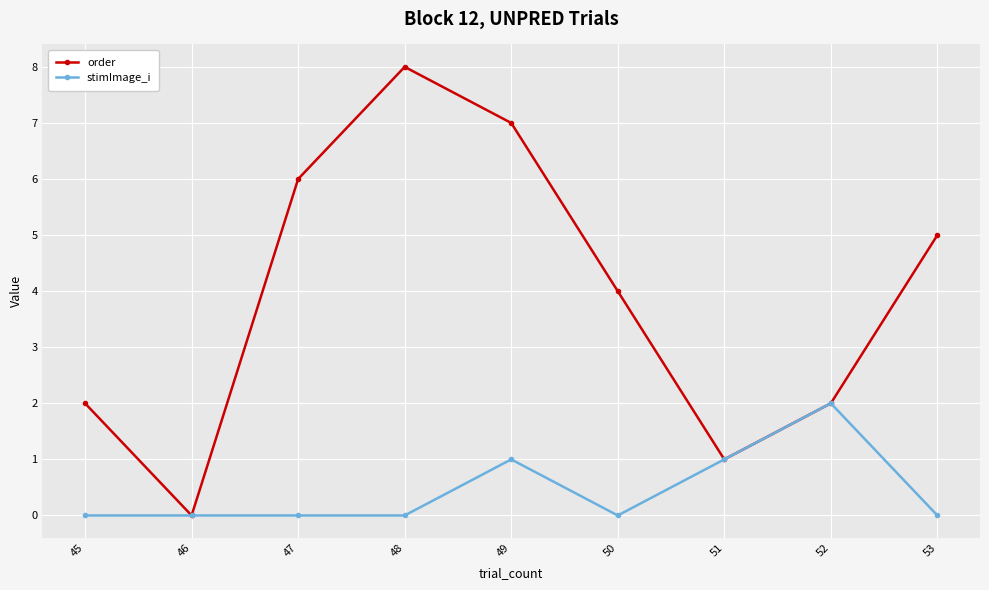

Rank the series by their maximum value, from lowest to highest.

stimImage_i, order